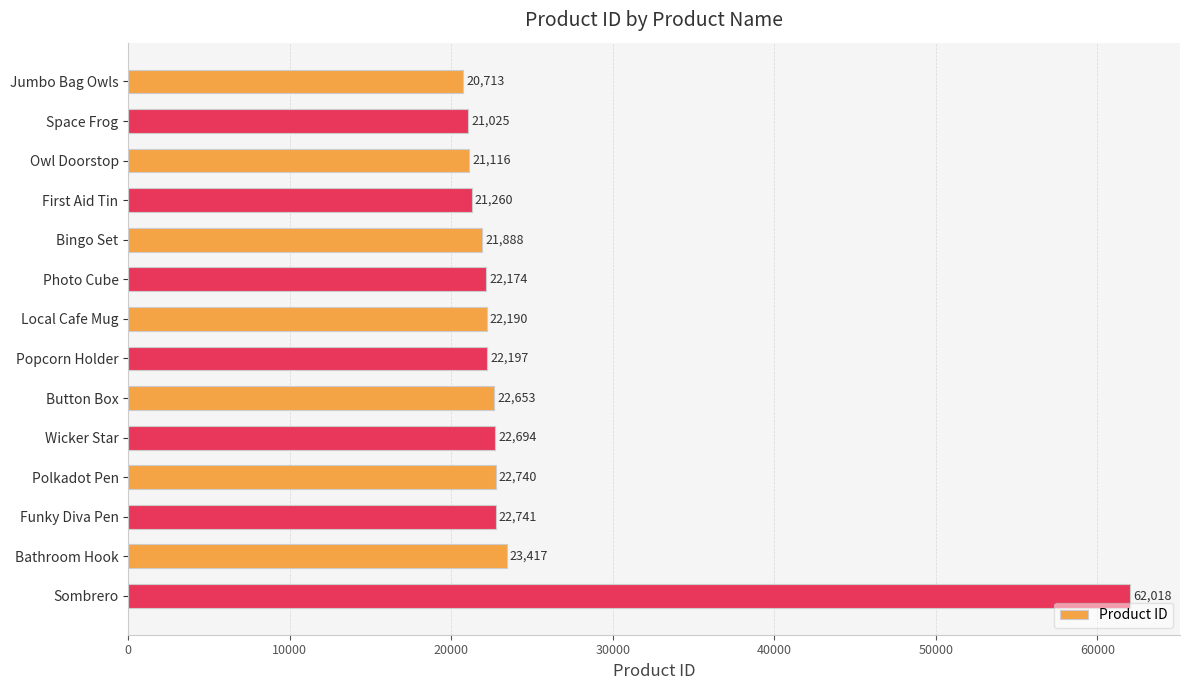

True or false: the data shows 6565 at Wicker Star.

False